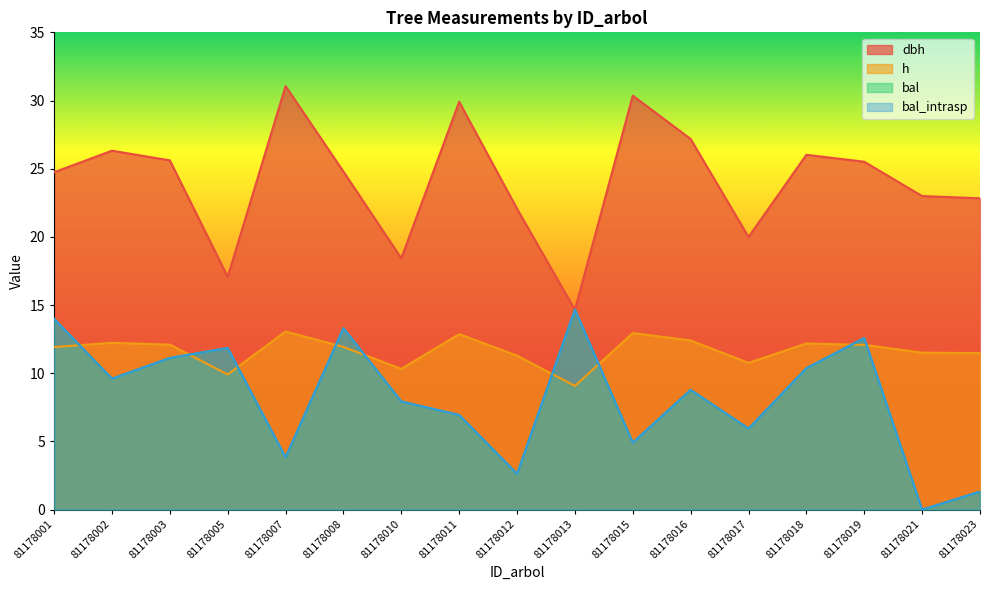

True or false: dbh has more than 0 interior local peaks.

True